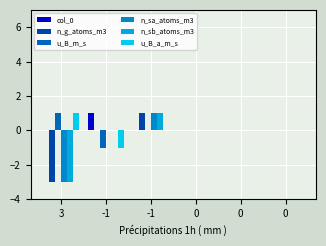

How many data points does each series have?

6